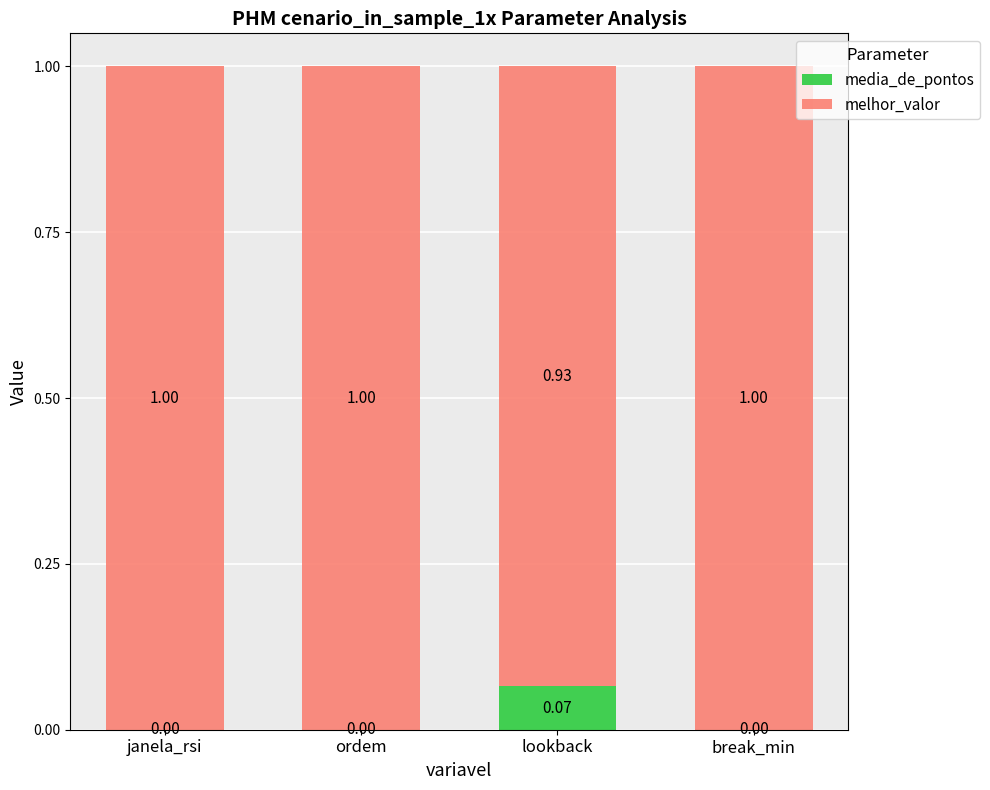

At which label does media_de_pontos reach its peak?

lookback